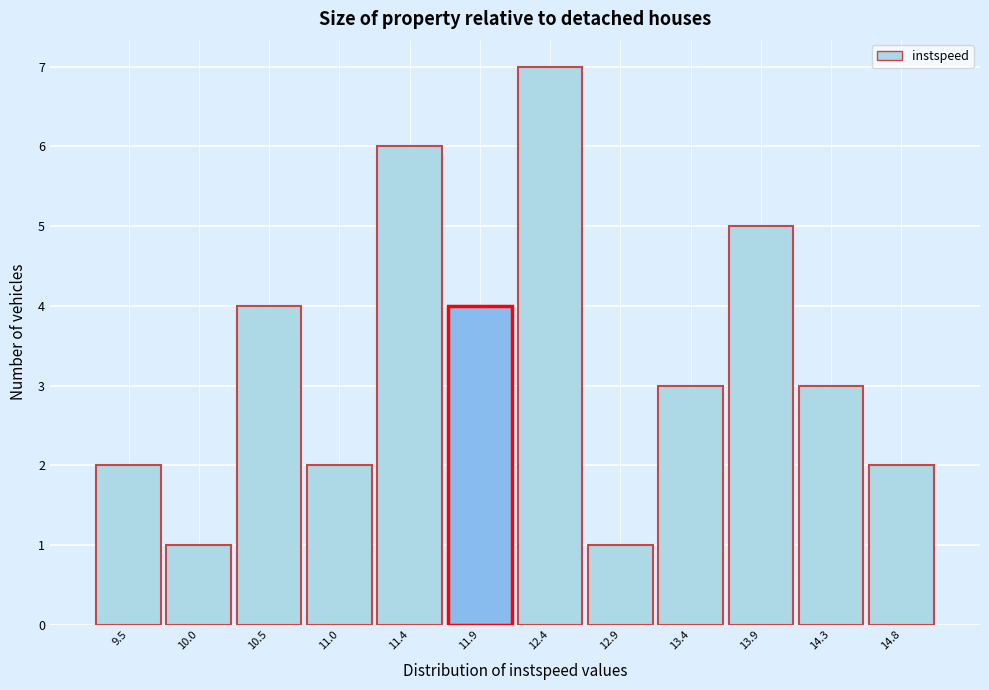

Reading left to right, transcribe this chart: for each bar, give the range it covers on the x-axis and its height. Neither the bar edges nor the heights are printed on the chart, so give them approximately, as read against the axes.

9.25 to 9.75: 2
9.75 to 10.20: 1
10.20 to 10.70: 4
10.70 to 11.20: 2
11.20 to 11.70: 6
11.70 to 12.15: 4
12.15 to 12.65: 7
12.65 to 13.15: 1
13.15 to 13.60: 3
13.60 to 14.10: 5
14.10 to 14.60: 3
14.60 to 15.10: 2